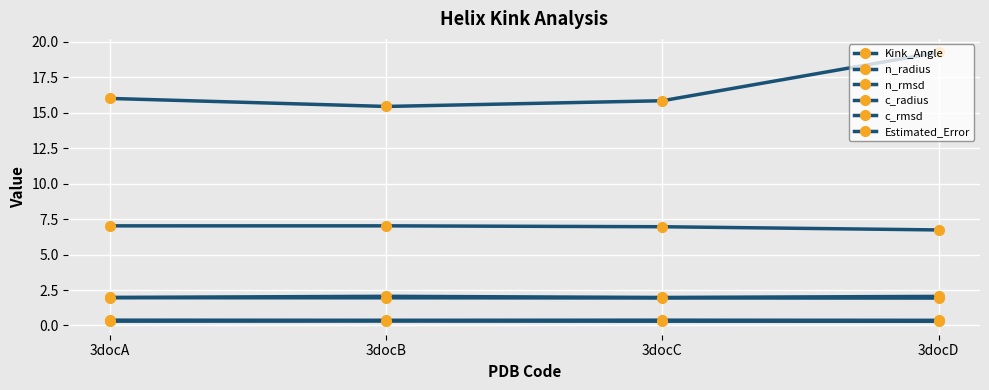

Is the value of n_rmsd at 3docD greater than the value of c_radius at 3docC?

No